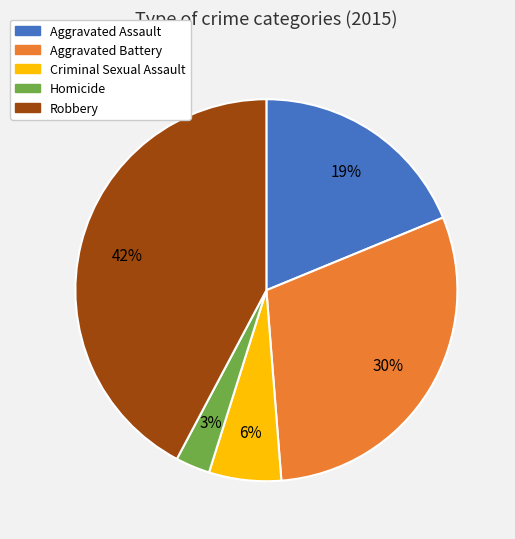

Is it true that Criminal Sexual Assault is 18% of the pie?

False